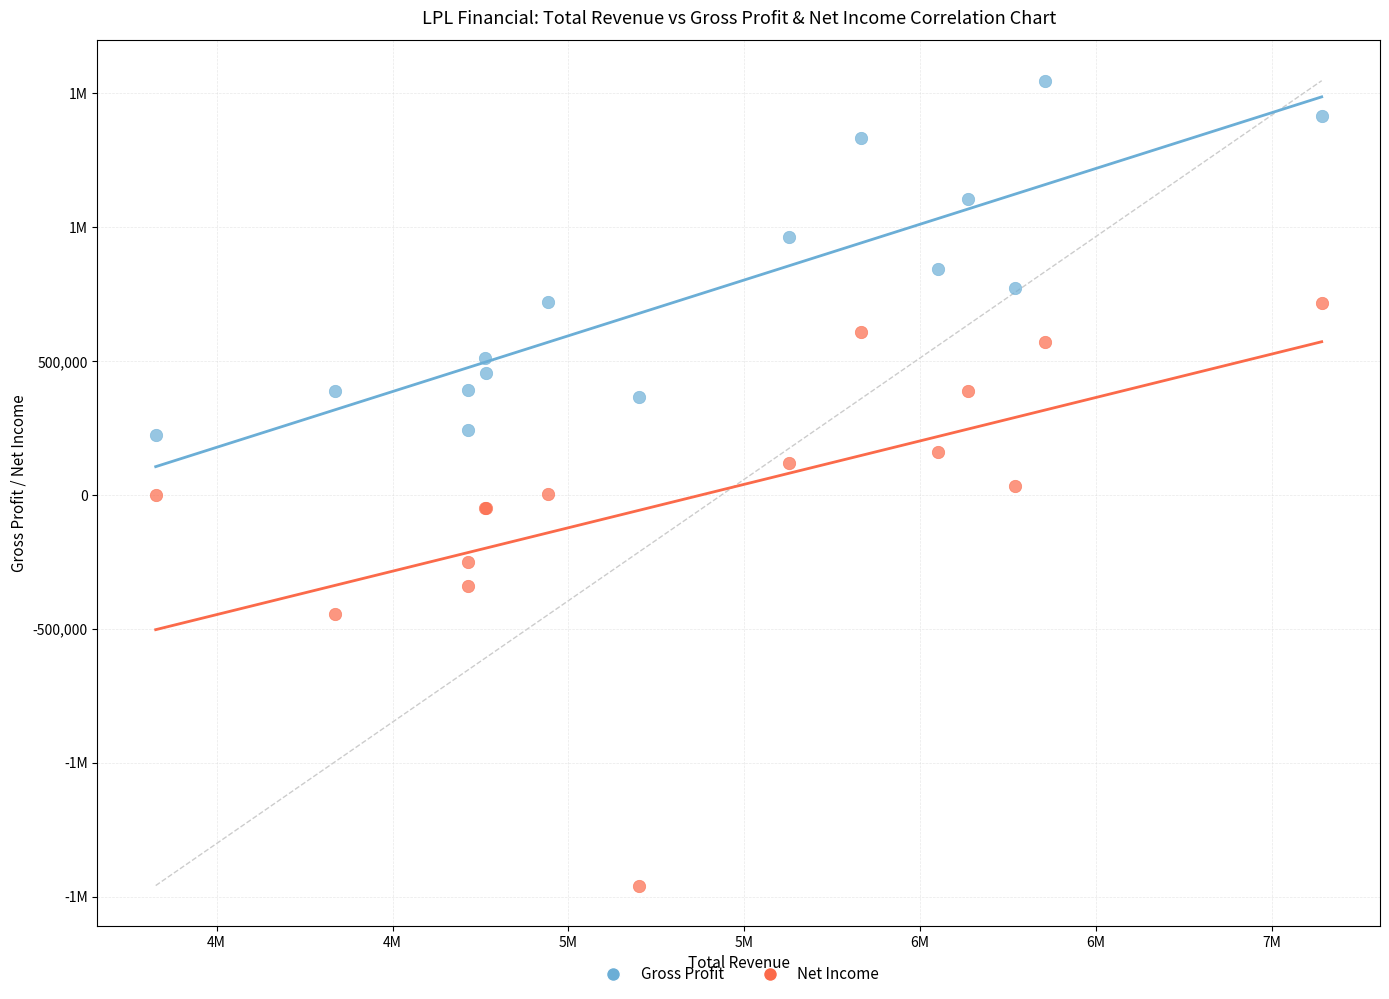

What are all the series names shown in the legend?

Gross Profit, Net Income